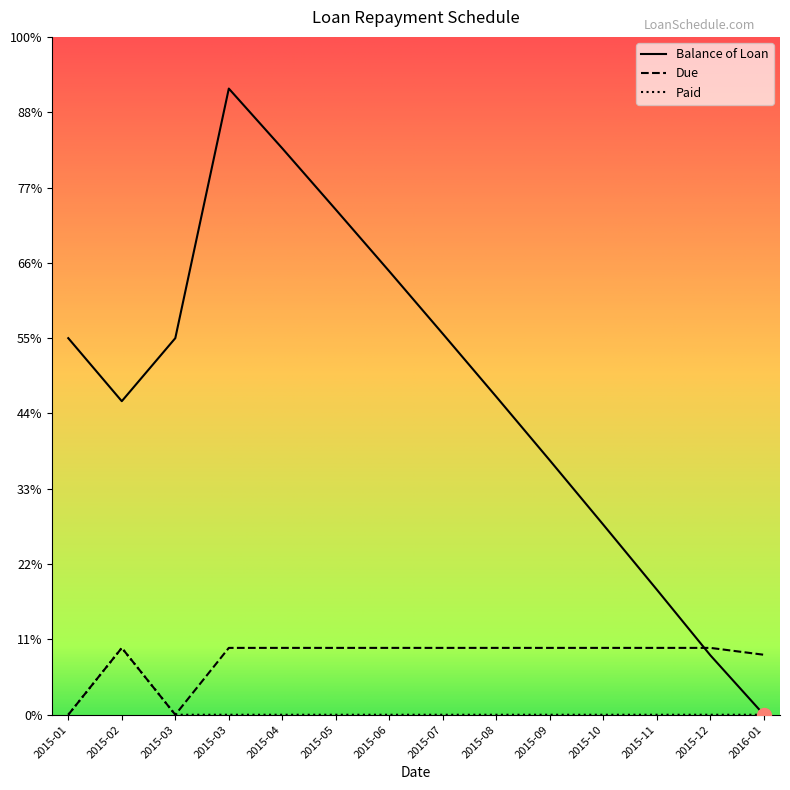

Reading left to right, what are all the values shown in this chart?

Balance of Loan: 5000.0	4163.2	5000.0	8313.8	7519.5	6706.0	5886.6	5056.9	4220.8	3376.1	2521.6	1659.6	788.3	0.0
Due: 0.0	887.7	0.0	887.7	887.7	887.7	887.7	887.7	887.7	887.7	887.7	887.7	887.7	796.3
Paid: 0.0	887.7	0.0	0.0	0.0	0.0	0.0	0.0	0.0	0.0	0.0	0.0	0.0	0.0